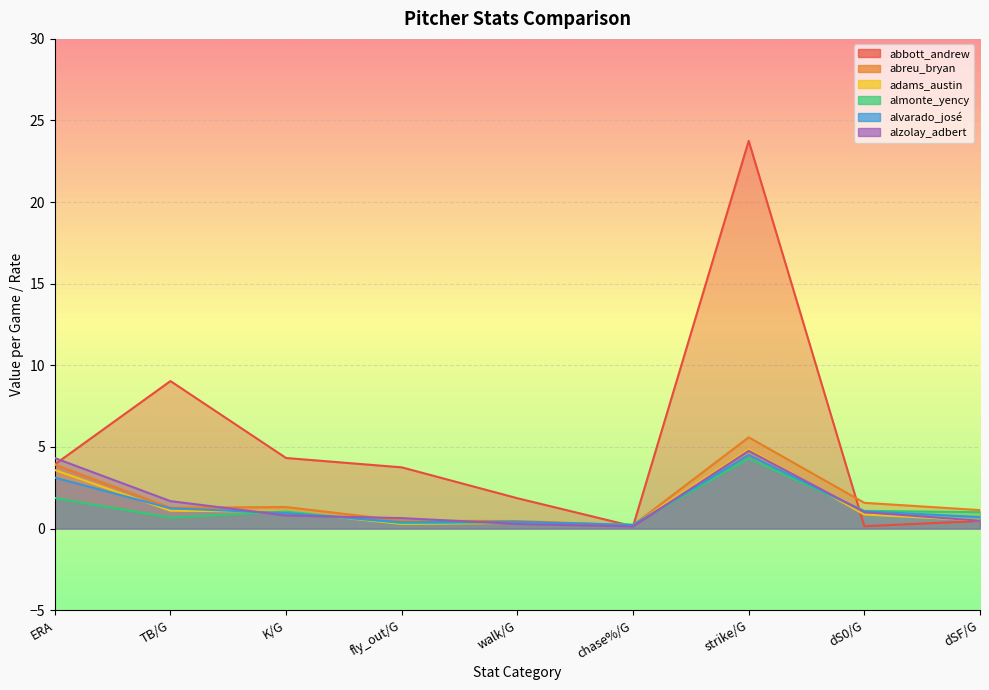

How many distinct data groups are displayed?

6